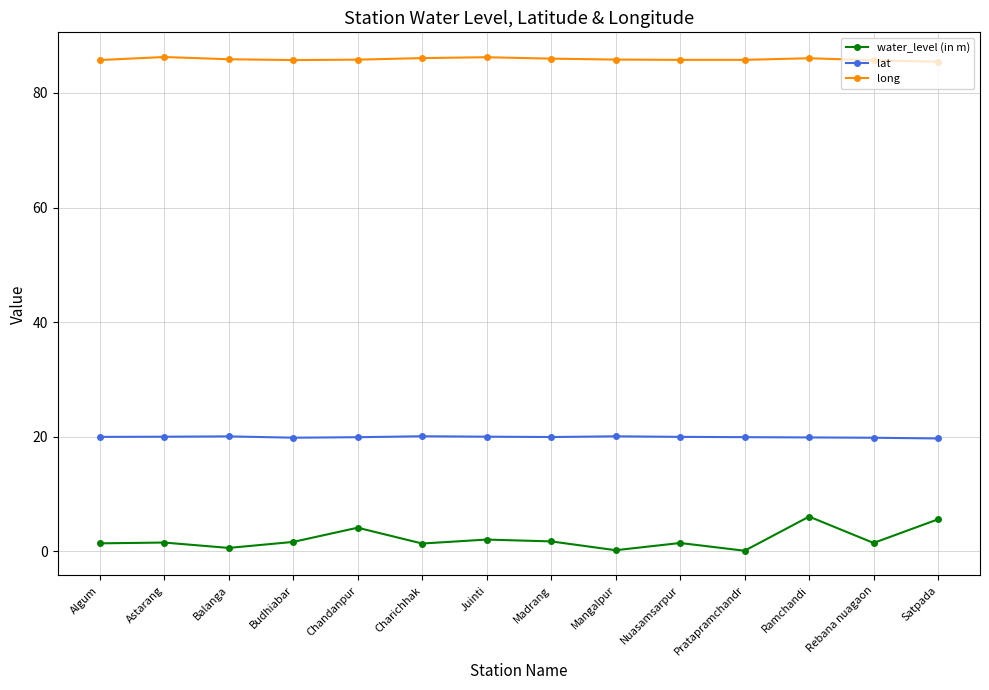

How many categories are shown in the chart?

14